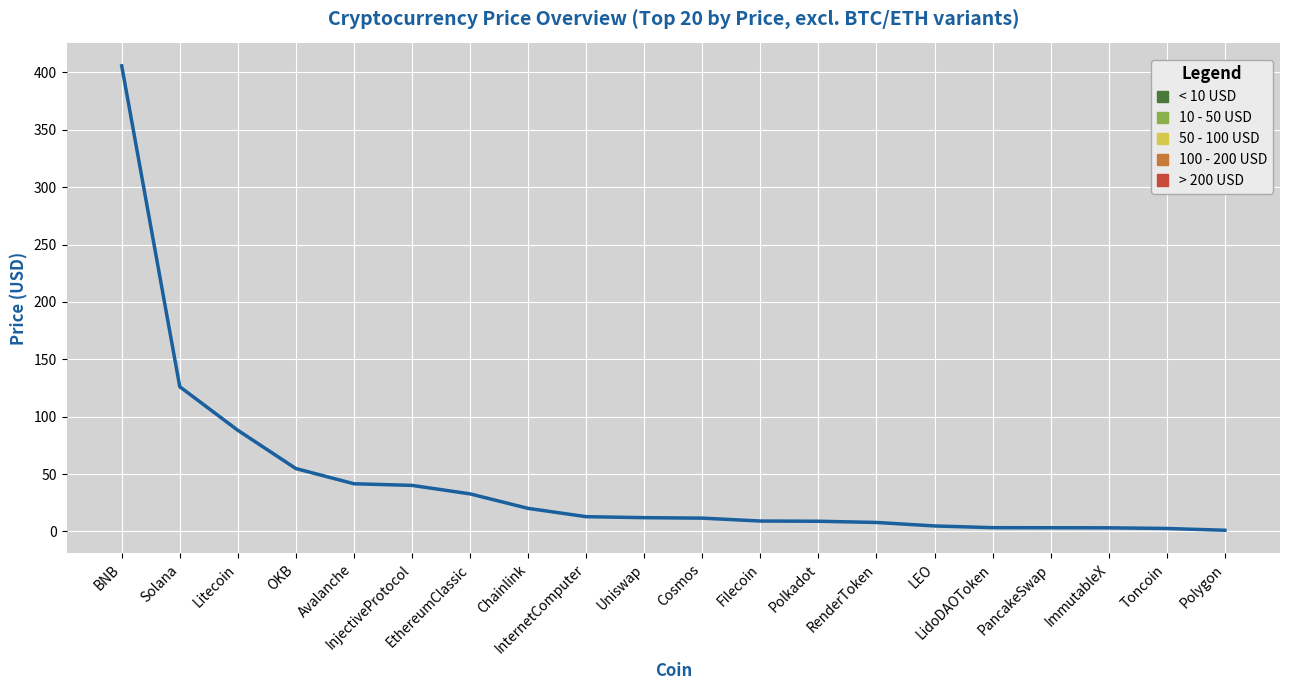

What is the maximum value shown in the chart?

405.8